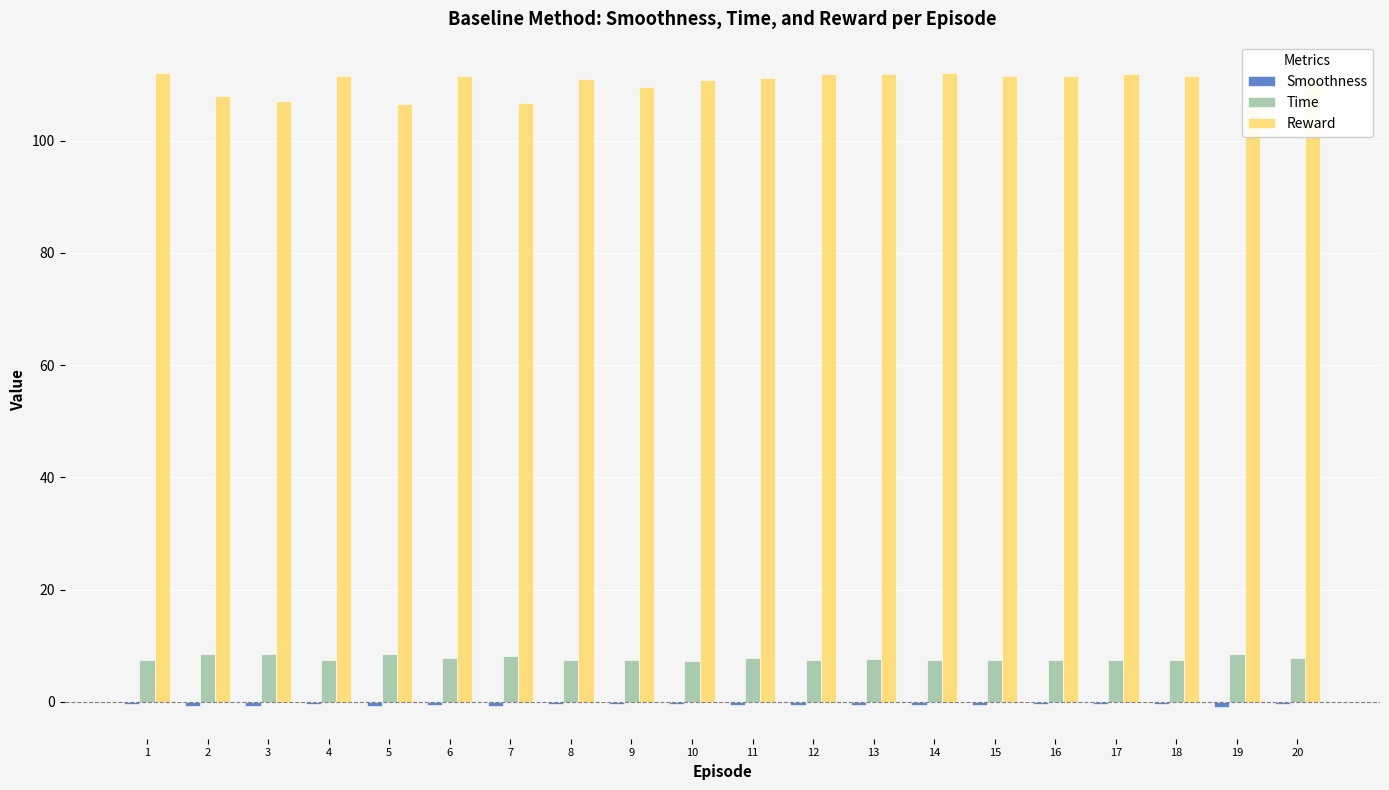

The Time series shows 11.5 at 8. True or false?

False